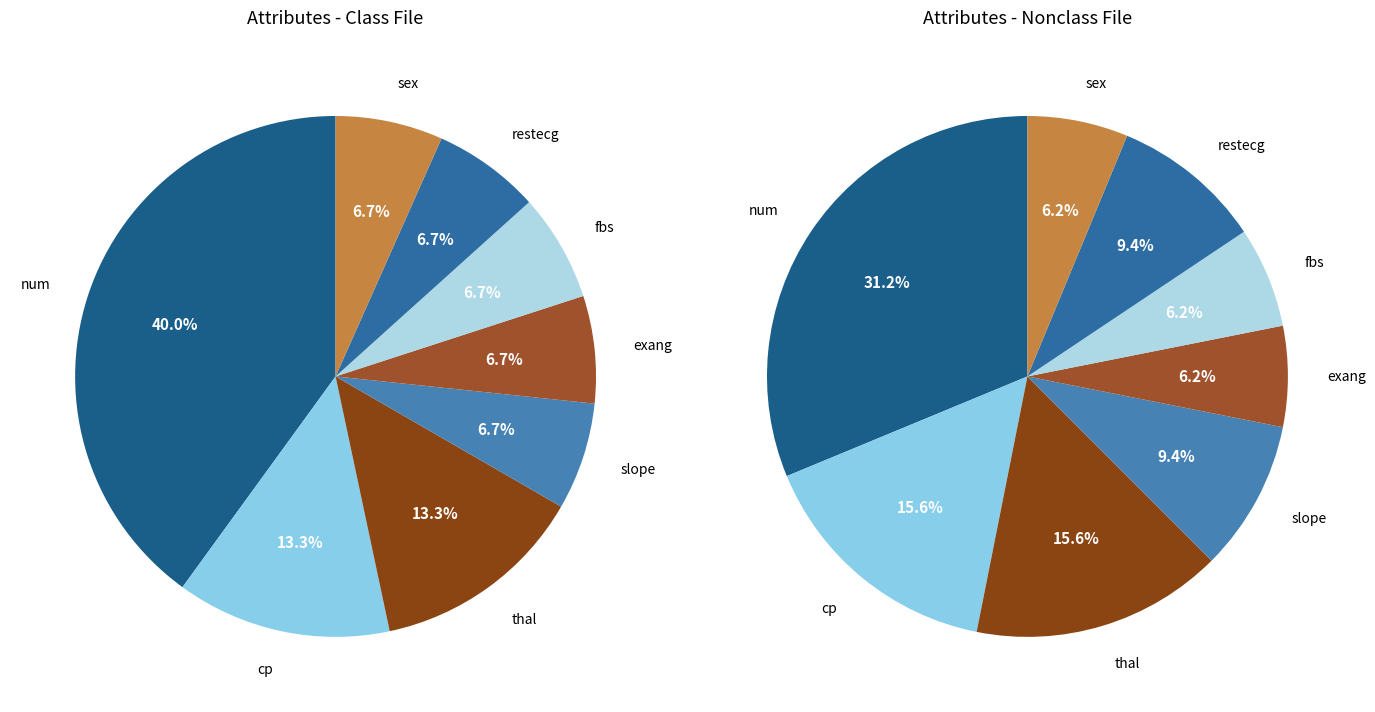

What is the ratio of the value at cp to the value at num?

0.3